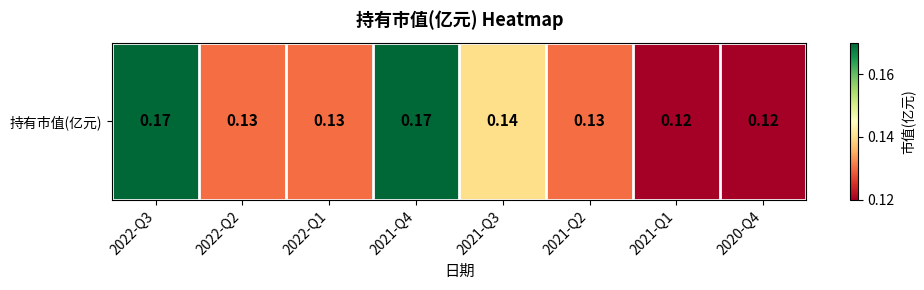

Which label corresponds to the smallest value in the chart?

2021-Q1